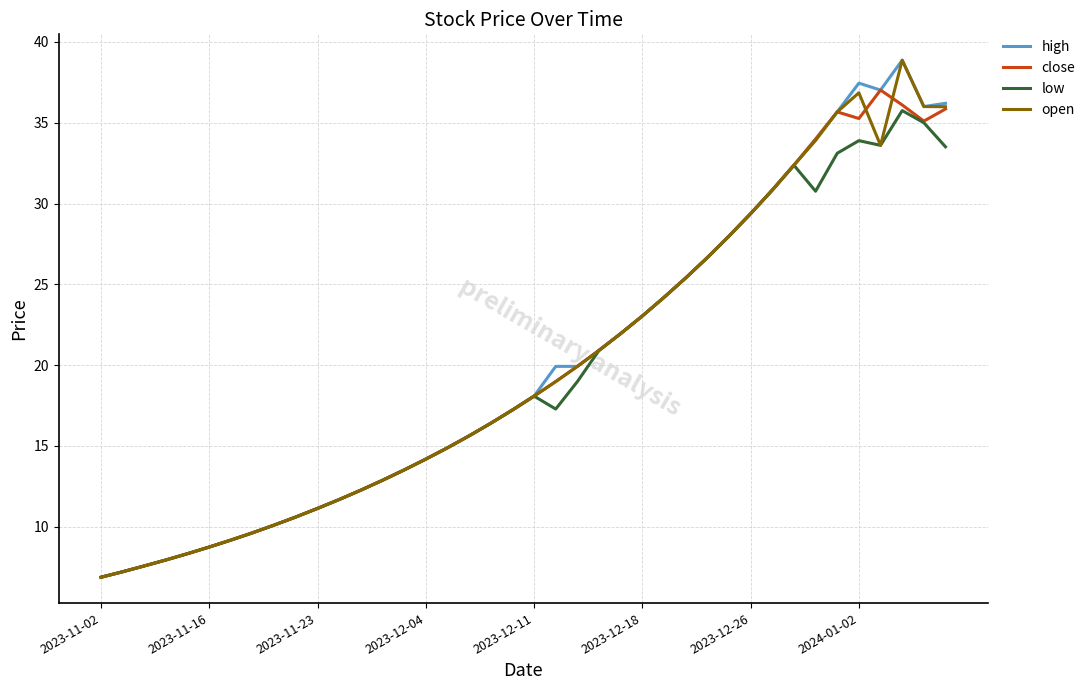

What is the maximum value shown in the chart?

38.9